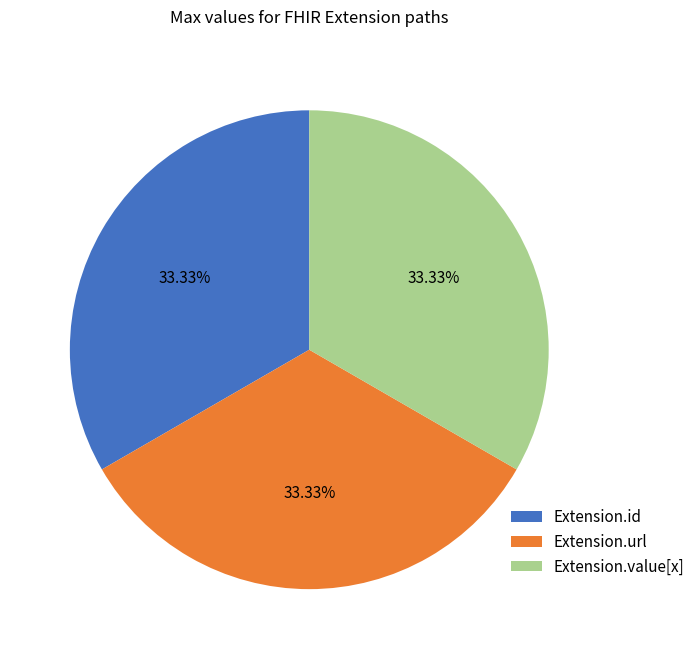

Do Extension.id and Extension.url together represent more than half of the pie?

Yes